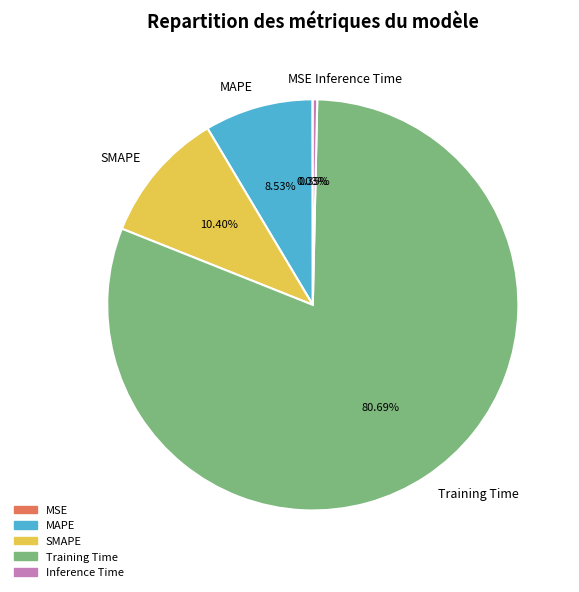

To the nearest percent, what is the average slice percentage?

20%